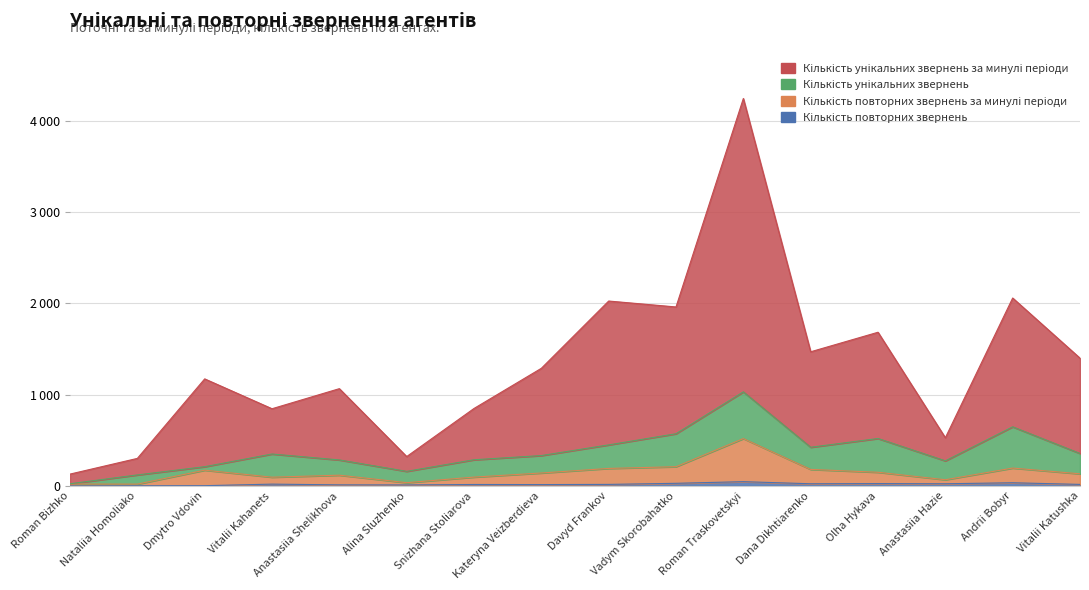

What is the approximate value of Кількість повторних звернень at Davyd Frankov, to the nearest 5?

15